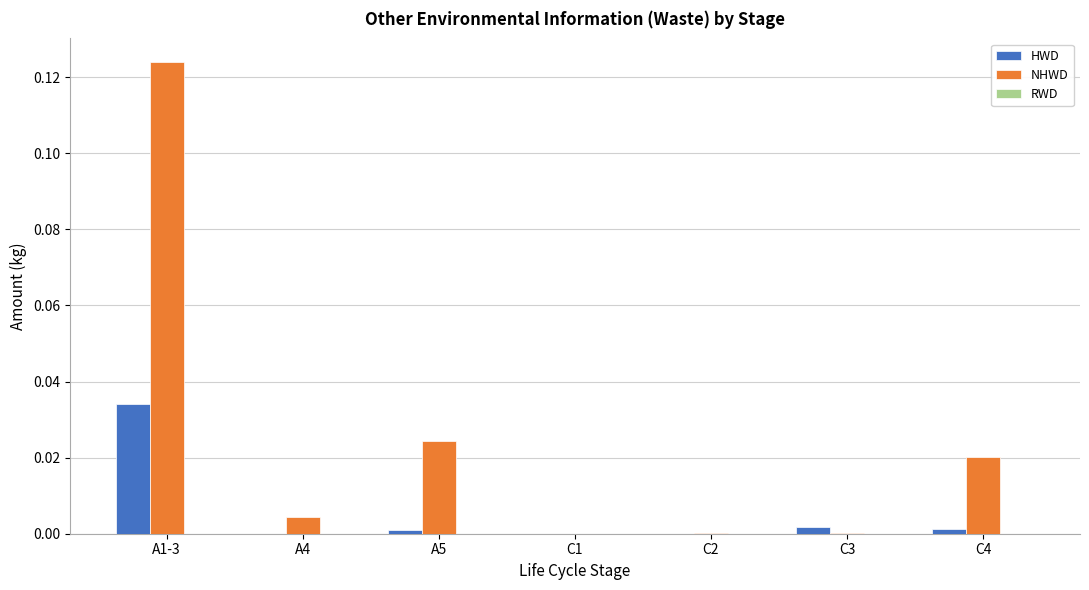

Which series has the largest total across all categories?

NHWD